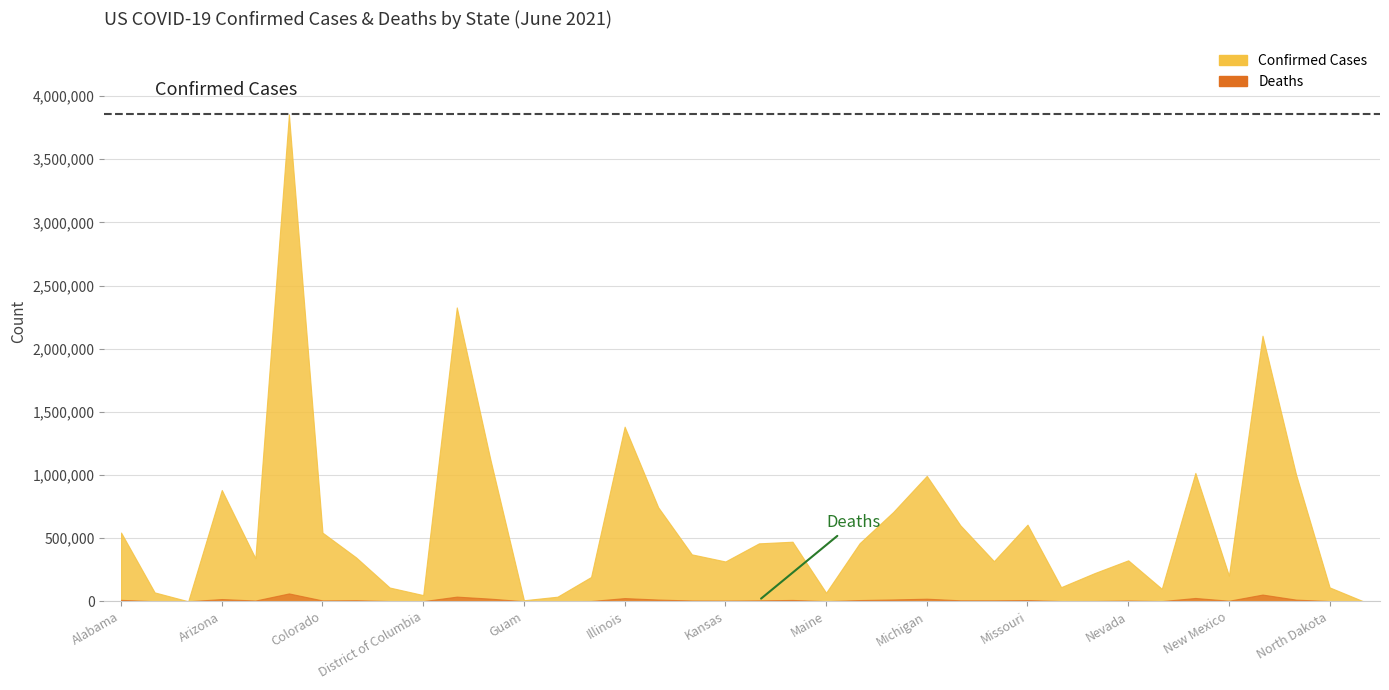

What is the label of the 28th point from the right?

Florida